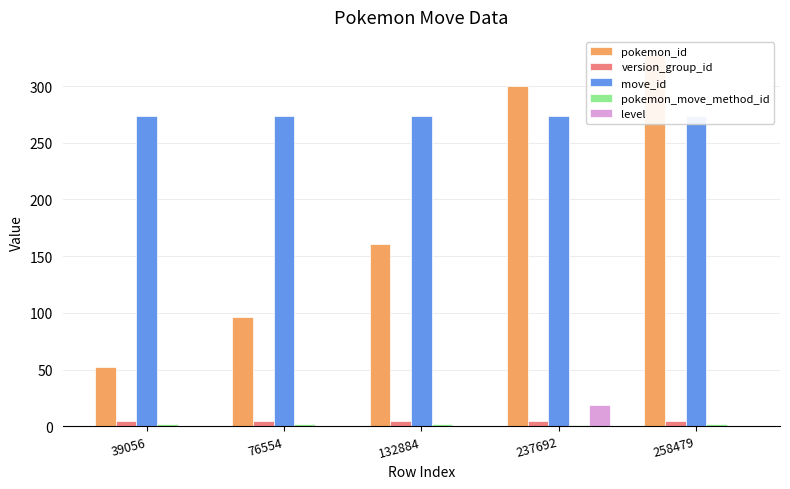

What is the maximum value for pokemon_id?

327